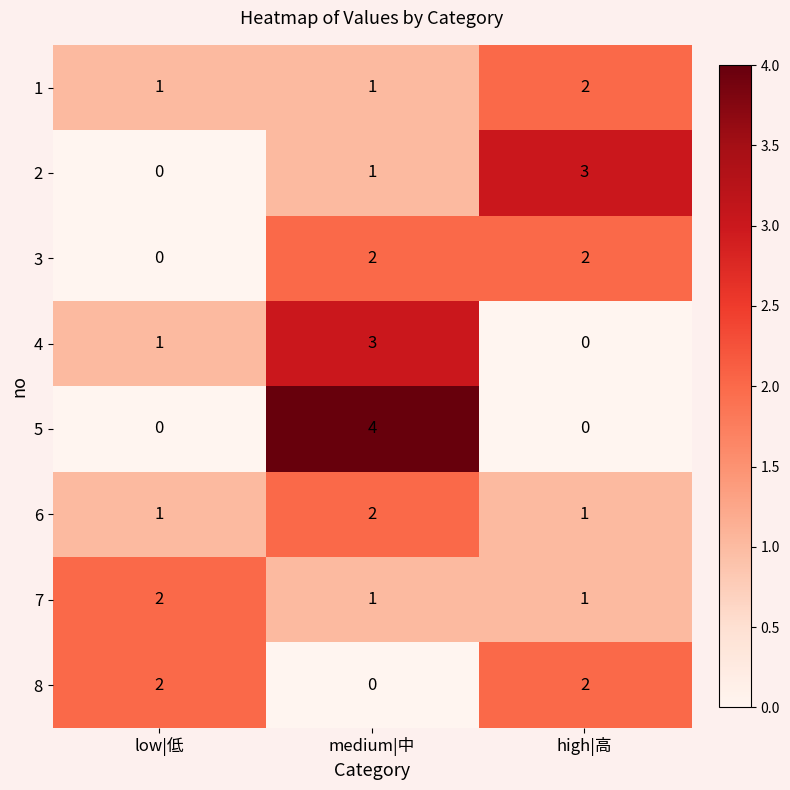

What is the sum of all 5 values?

4